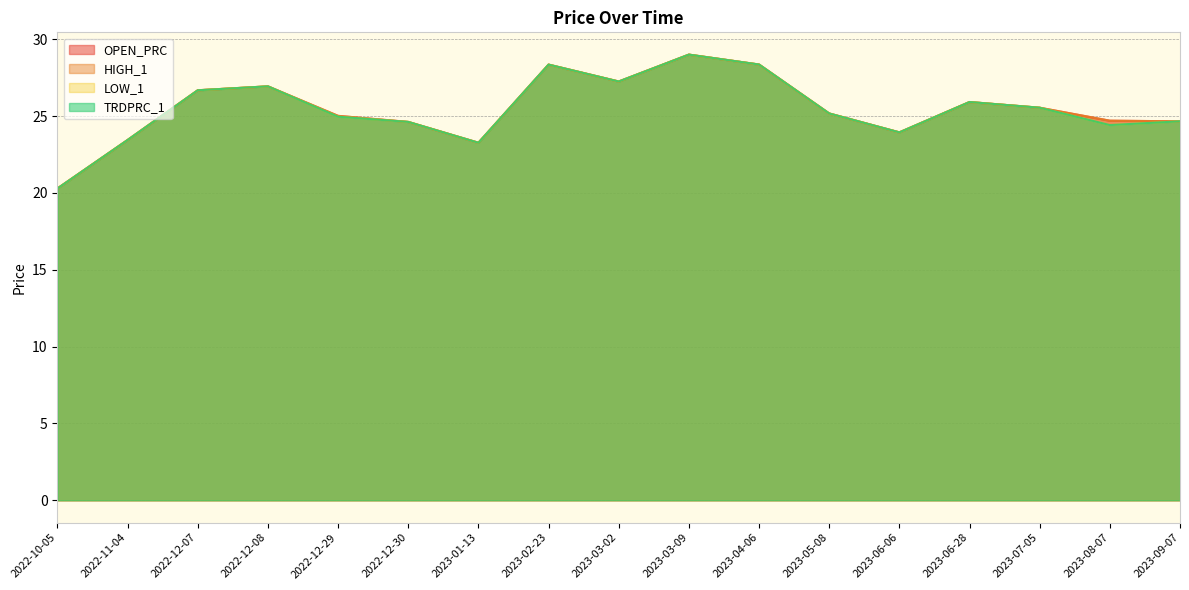

True or false: OPEN_PRC has more than 1 interior local peaks.

True